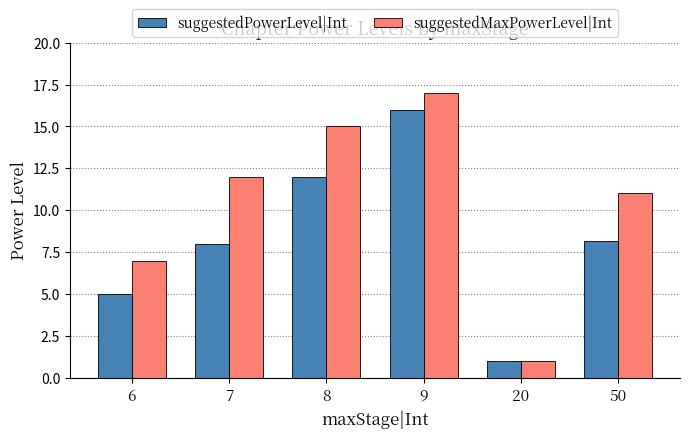

What is the sum of the suggestedPowerLevel|Int values at 50 and 7?

16.2